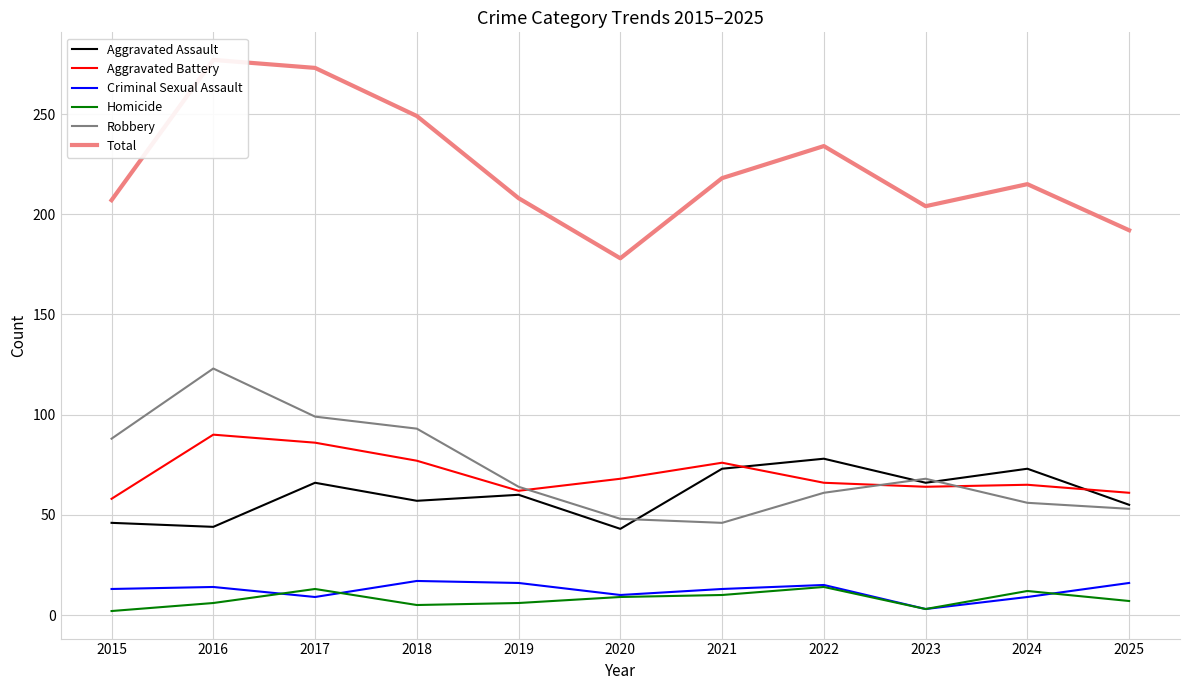

What is the sum of all Robbery values?

799